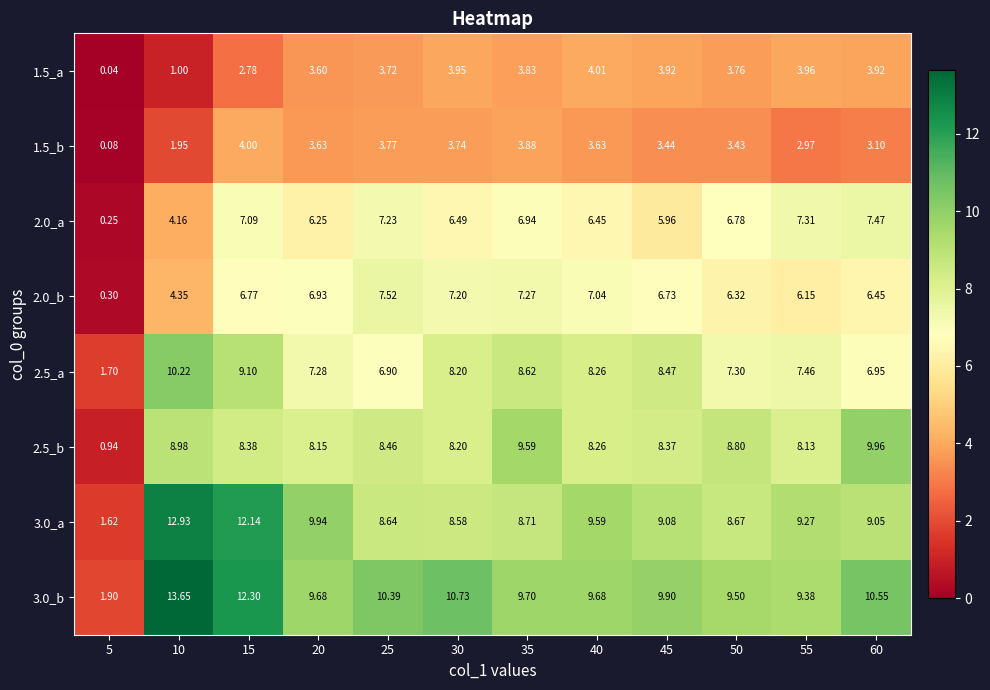

List the series in order of their peak value, highest first.

3.0_b, 3.0_a, 2.5_a, 2.5_b, 2.0_b, 2.0_a, 1.5_a, 1.5_b